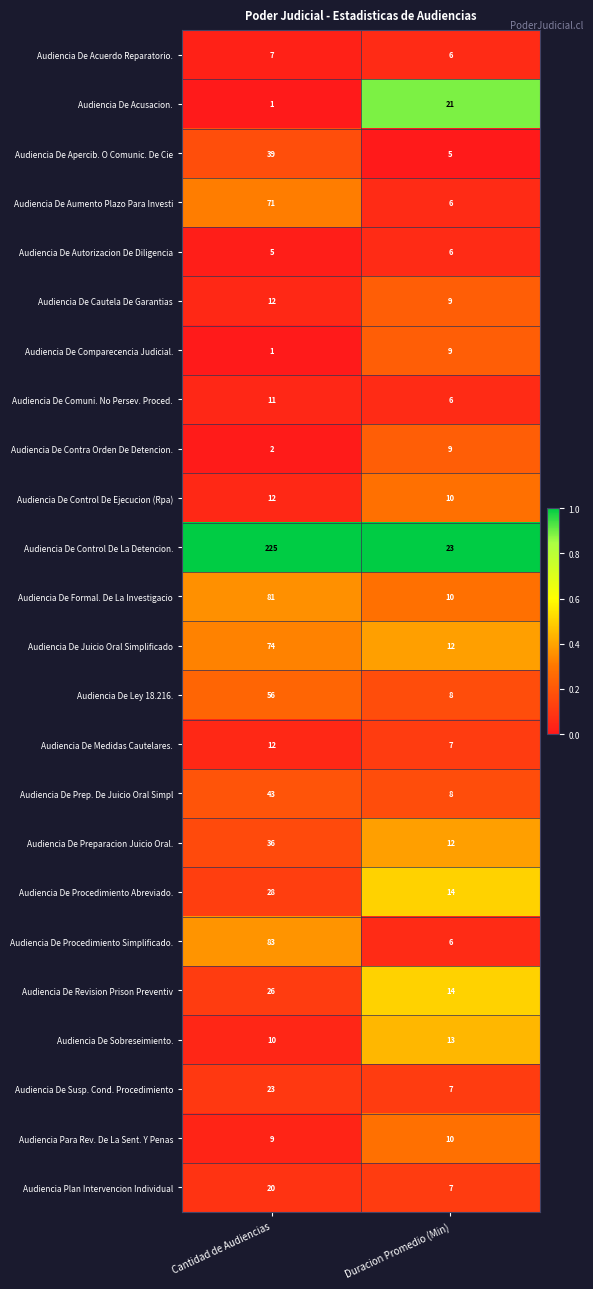

Rank the categories by Audiencia De Acuerdo Reparatorio. value from lowest to highest.

Duracion Promedio (Min), Cantidad de Audiencias